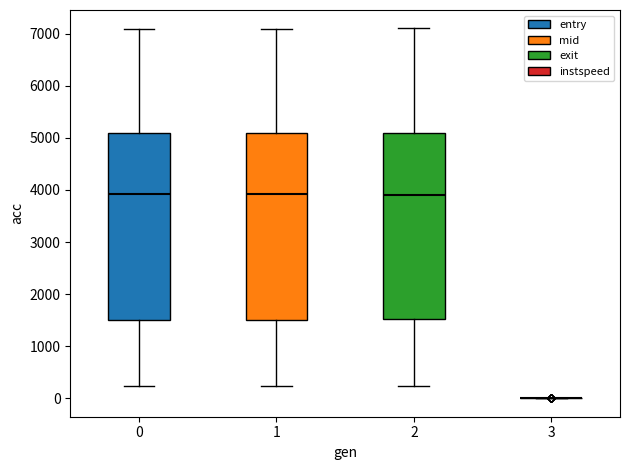

Reading left to right, transcribe this box plot: for each box, give where its median line is, the range the box spans, and where its two whiskers end, as read against the y-axis. The values are not printed on the chart, so give them approximately, as read against the axis.

0: median 3900, box 1500 to 5100, whiskers 200 to 7100
1: median 3900, box 1500 to 5100, whiskers 200 to 7100
2: median 3900, box 1500 to 5100, whiskers 200 to 7100
3: box collapsed to a line at 0, whiskers 0 to 0